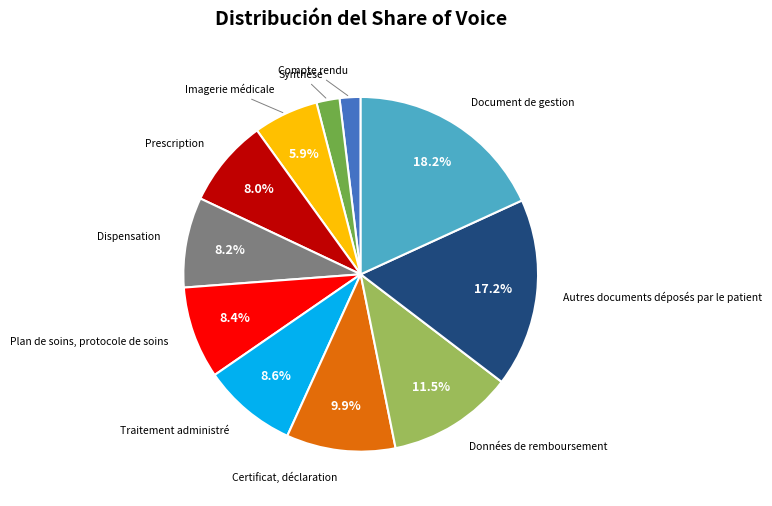

Is there any slice that represents more than half of the pie?

No